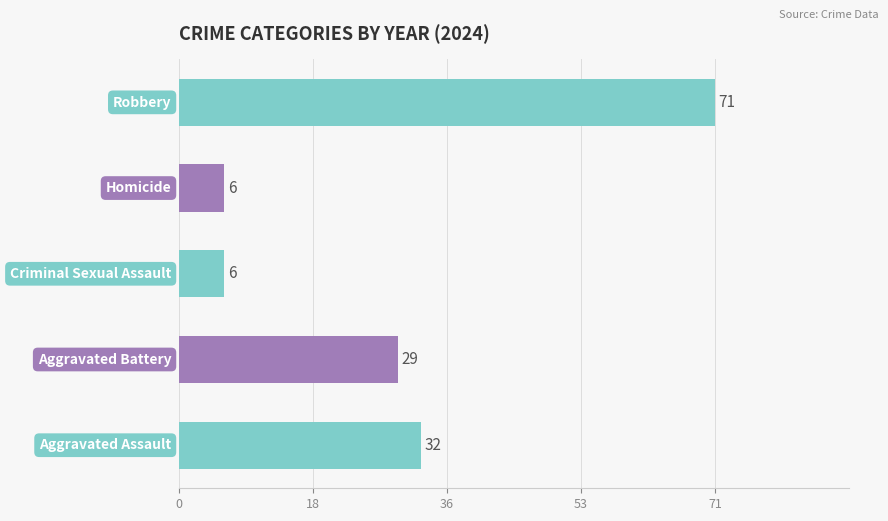

How many distinct data groups are displayed?

5